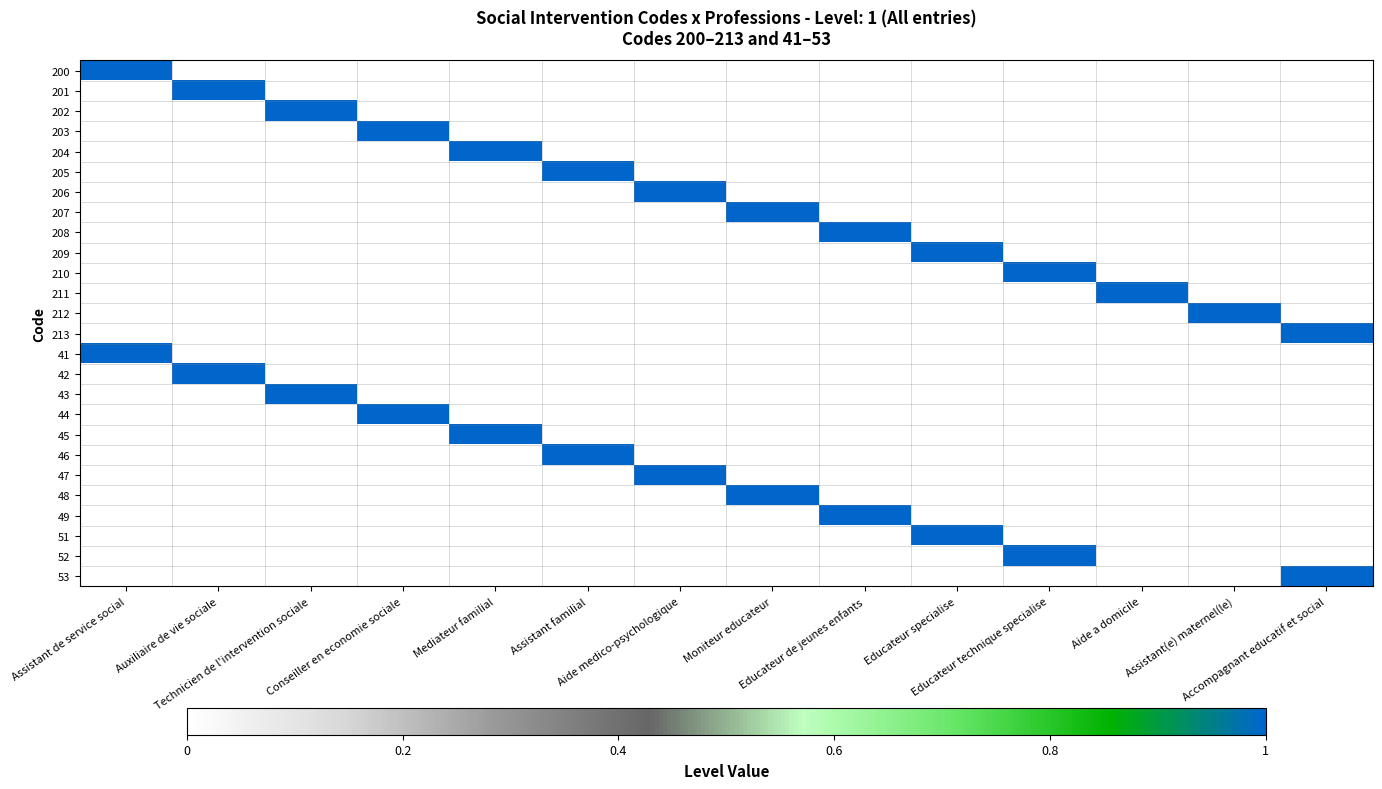

Reading left to right, extract all data points from this chart.

200: Assistant de service social=1	Auxiliaire de vie sociale=0	Technicien de l'intervention sociale=0	Conseiller en economie sociale=0	Mediateur familial=0	Assistant familial=0	Aide medico-psychologique=0	Moniteur educateur=0	Educateur de jeunes enfants=0	Educateur specialise=0	Educateur technique specialise=0	Aide a domicile=0	Assistant(e) maternel(le)=0	Accompagnant educatif et social=0
201: Assistant de service social=0	Auxiliaire de vie sociale=1	Technicien de l'intervention sociale=0	Conseiller en economie sociale=0	Mediateur familial=0	Assistant familial=0	Aide medico-psychologique=0	Moniteur educateur=0	Educateur de jeunes enfants=0	Educateur specialise=0	Educateur technique specialise=0	Aide a domicile=0	Assistant(e) maternel(le)=0	Accompagnant educatif et social=0
202: Assistant de service social=0	Auxiliaire de vie sociale=0	Technicien de l'intervention sociale=1	Conseiller en economie sociale=0	Mediateur familial=0	Assistant familial=0	Aide medico-psychologique=0	Moniteur educateur=0	Educateur de jeunes enfants=0	Educateur specialise=0	Educateur technique specialise=0	Aide a domicile=0	Assistant(e) maternel(le)=0	Accompagnant educatif et social=0
203: Assistant de service social=0	Auxiliaire de vie sociale=0	Technicien de l'intervention sociale=0	Conseiller en economie sociale=1	Mediateur familial=0	Assistant familial=0	Aide medico-psychologique=0	Moniteur educateur=0	Educateur de jeunes enfants=0	Educateur specialise=0	Educateur technique specialise=0	Aide a domicile=0	Assistant(e) maternel(le)=0	Accompagnant educatif et social=0
204: Assistant de service social=0	Auxiliaire de vie sociale=0	Technicien de l'intervention sociale=0	Conseiller en economie sociale=0	Mediateur familial=1	Assistant familial=0	Aide medico-psychologique=0	Moniteur educateur=0	Educateur de jeunes enfants=0	Educateur specialise=0	Educateur technique specialise=0	Aide a domicile=0	Assistant(e) maternel(le)=0	Accompagnant educatif et social=0
205: Assistant de service social=0	Auxiliaire de vie sociale=0	Technicien de l'intervention sociale=0	Conseiller en economie sociale=0	Mediateur familial=0	Assistant familial=1	Aide medico-psychologique=0	Moniteur educateur=0	Educateur de jeunes enfants=0	Educateur specialise=0	Educateur technique specialise=0	Aide a domicile=0	Assistant(e) maternel(le)=0	Accompagnant educatif et social=0
206: Assistant de service social=0	Auxiliaire de vie sociale=0	Technicien de l'intervention sociale=0	Conseiller en economie sociale=0	Mediateur familial=0	Assistant familial=0	Aide medico-psychologique=1	Moniteur educateur=0	Educateur de jeunes enfants=0	Educateur specialise=0	Educateur technique specialise=0	Aide a domicile=0	Assistant(e) maternel(le)=0	Accompagnant educatif et social=0
207: Assistant de service social=0	Auxiliaire de vie sociale=0	Technicien de l'intervention sociale=0	Conseiller en economie sociale=0	Mediateur familial=0	Assistant familial=0	Aide medico-psychologique=0	Moniteur educateur=1	Educateur de jeunes enfants=0	Educateur specialise=0	Educateur technique specialise=0	Aide a domicile=0	Assistant(e) maternel(le)=0	Accompagnant educatif et social=0
208: Assistant de service social=0	Auxiliaire de vie sociale=0	Technicien de l'intervention sociale=0	Conseiller en economie sociale=0	Mediateur familial=0	Assistant familial=0	Aide medico-psychologique=0	Moniteur educateur=0	Educateur de jeunes enfants=1	Educateur specialise=0	Educateur technique specialise=0	Aide a domicile=0	Assistant(e) maternel(le)=0	Accompagnant educatif et social=0
209: Assistant de service social=0	Auxiliaire de vie sociale=0	Technicien de l'intervention sociale=0	Conseiller en economie sociale=0	Mediateur familial=0	Assistant familial=0	Aide medico-psychologique=0	Moniteur educateur=0	Educateur de jeunes enfants=0	Educateur specialise=1	Educateur technique specialise=0	Aide a domicile=0	Assistant(e) maternel(le)=0	Accompagnant educatif et social=0
210: Assistant de service social=0	Auxiliaire de vie sociale=0	Technicien de l'intervention sociale=0	Conseiller en economie sociale=0	Mediateur familial=0	Assistant familial=0	Aide medico-psychologique=0	Moniteur educateur=0	Educateur de jeunes enfants=0	Educateur specialise=0	Educateur technique specialise=1	Aide a domicile=0	Assistant(e) maternel(le)=0	Accompagnant educatif et social=0
211: Assistant de service social=0	Auxiliaire de vie sociale=0	Technicien de l'intervention sociale=0	Conseiller en economie sociale=0	Mediateur familial=0	Assistant familial=0	Aide medico-psychologique=0	Moniteur educateur=0	Educateur de jeunes enfants=0	Educateur specialise=0	Educateur technique specialise=0	Aide a domicile=1	Assistant(e) maternel(le)=0	Accompagnant educatif et social=0
212: Assistant de service social=0	Auxiliaire de vie sociale=0	Technicien de l'intervention sociale=0	Conseiller en economie sociale=0	Mediateur familial=0	Assistant familial=0	Aide medico-psychologique=0	Moniteur educateur=0	Educateur de jeunes enfants=0	Educateur specialise=0	Educateur technique specialise=0	Aide a domicile=0	Assistant(e) maternel(le)=1	Accompagnant educatif et social=0
213: Assistant de service social=0	Auxiliaire de vie sociale=0	Technicien de l'intervention sociale=0	Conseiller en economie sociale=0	Mediateur familial=0	Assistant familial=0	Aide medico-psychologique=0	Moniteur educateur=0	Educateur de jeunes enfants=0	Educateur specialise=0	Educateur technique specialise=0	Aide a domicile=0	Assistant(e) maternel(le)=0	Accompagnant educatif et social=1
41: Assistant de service social=1	Auxiliaire de vie sociale=0	Technicien de l'intervention sociale=0	Conseiller en economie sociale=0	Mediateur familial=0	Assistant familial=0	Aide medico-psychologique=0	Moniteur educateur=0	Educateur de jeunes enfants=0	Educateur specialise=0	Educateur technique specialise=0	Aide a domicile=0	Assistant(e) maternel(le)=0	Accompagnant educatif et social=0
42: Assistant de service social=0	Auxiliaire de vie sociale=1	Technicien de l'intervention sociale=0	Conseiller en economie sociale=0	Mediateur familial=0	Assistant familial=0	Aide medico-psychologique=0	Moniteur educateur=0	Educateur de jeunes enfants=0	Educateur specialise=0	Educateur technique specialise=0	Aide a domicile=0	Assistant(e) maternel(le)=0	Accompagnant educatif et social=0
43: Assistant de service social=0	Auxiliaire de vie sociale=0	Technicien de l'intervention sociale=1	Conseiller en economie sociale=0	Mediateur familial=0	Assistant familial=0	Aide medico-psychologique=0	Moniteur educateur=0	Educateur de jeunes enfants=0	Educateur specialise=0	Educateur technique specialise=0	Aide a domicile=0	Assistant(e) maternel(le)=0	Accompagnant educatif et social=0
44: Assistant de service social=0	Auxiliaire de vie sociale=0	Technicien de l'intervention sociale=0	Conseiller en economie sociale=1	Mediateur familial=0	Assistant familial=0	Aide medico-psychologique=0	Moniteur educateur=0	Educateur de jeunes enfants=0	Educateur specialise=0	Educateur technique specialise=0	Aide a domicile=0	Assistant(e) maternel(le)=0	Accompagnant educatif et social=0
45: Assistant de service social=0	Auxiliaire de vie sociale=0	Technicien de l'intervention sociale=0	Conseiller en economie sociale=0	Mediateur familial=1	Assistant familial=0	Aide medico-psychologique=0	Moniteur educateur=0	Educateur de jeunes enfants=0	Educateur specialise=0	Educateur technique specialise=0	Aide a domicile=0	Assistant(e) maternel(le)=0	Accompagnant educatif et social=0
46: Assistant de service social=0	Auxiliaire de vie sociale=0	Technicien de l'intervention sociale=0	Conseiller en economie sociale=0	Mediateur familial=0	Assistant familial=1	Aide medico-psychologique=0	Moniteur educateur=0	Educateur de jeunes enfants=0	Educateur specialise=0	Educateur technique specialise=0	Aide a domicile=0	Assistant(e) maternel(le)=0	Accompagnant educatif et social=0
47: Assistant de service social=0	Auxiliaire de vie sociale=0	Technicien de l'intervention sociale=0	Conseiller en economie sociale=0	Mediateur familial=0	Assistant familial=0	Aide medico-psychologique=1	Moniteur educateur=0	Educateur de jeunes enfants=0	Educateur specialise=0	Educateur technique specialise=0	Aide a domicile=0	Assistant(e) maternel(le)=0	Accompagnant educatif et social=0
48: Assistant de service social=0	Auxiliaire de vie sociale=0	Technicien de l'intervention sociale=0	Conseiller en economie sociale=0	Mediateur familial=0	Assistant familial=0	Aide medico-psychologique=0	Moniteur educateur=1	Educateur de jeunes enfants=0	Educateur specialise=0	Educateur technique specialise=0	Aide a domicile=0	Assistant(e) maternel(le)=0	Accompagnant educatif et social=0
49: Assistant de service social=0	Auxiliaire de vie sociale=0	Technicien de l'intervention sociale=0	Conseiller en economie sociale=0	Mediateur familial=0	Assistant familial=0	Aide medico-psychologique=0	Moniteur educateur=0	Educateur de jeunes enfants=1	Educateur specialise=0	Educateur technique specialise=0	Aide a domicile=0	Assistant(e) maternel(le)=0	Accompagnant educatif et social=0
51: Assistant de service social=0	Auxiliaire de vie sociale=0	Technicien de l'intervention sociale=0	Conseiller en economie sociale=0	Mediateur familial=0	Assistant familial=0	Aide medico-psychologique=0	Moniteur educateur=0	Educateur de jeunes enfants=0	Educateur specialise=1	Educateur technique specialise=0	Aide a domicile=0	Assistant(e) maternel(le)=0	Accompagnant educatif et social=0
52: Assistant de service social=0	Auxiliaire de vie sociale=0	Technicien de l'intervention sociale=0	Conseiller en economie sociale=0	Mediateur familial=0	Assistant familial=0	Aide medico-psychologique=0	Moniteur educateur=0	Educateur de jeunes enfants=0	Educateur specialise=0	Educateur technique specialise=1	Aide a domicile=0	Assistant(e) maternel(le)=0	Accompagnant educatif et social=0
53: Assistant de service social=0	Auxiliaire de vie sociale=0	Technicien de l'intervention sociale=0	Conseiller en economie sociale=0	Mediateur familial=0	Assistant familial=0	Aide medico-psychologique=0	Moniteur educateur=0	Educateur de jeunes enfants=0	Educateur specialise=0	Educateur technique specialise=0	Aide a domicile=0	Assistant(e) maternel(le)=0	Accompagnant educatif et social=1